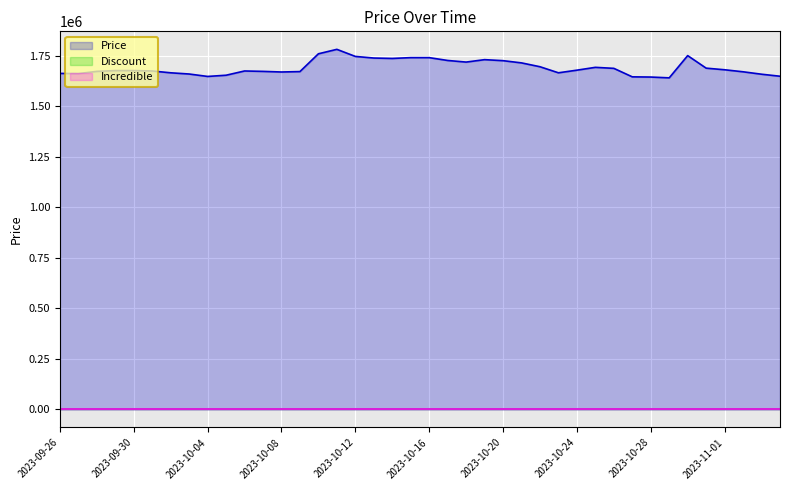

How many values in the Price series exceed 1676000?

19